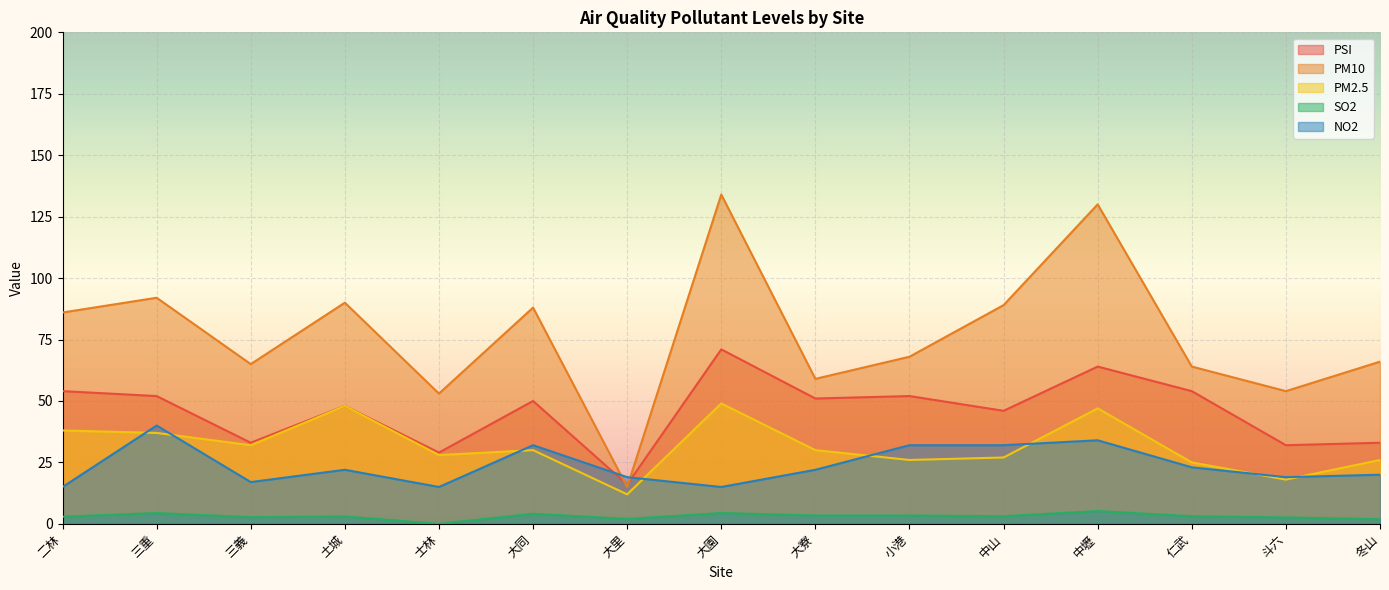

How many lines are shown in the chart?

5